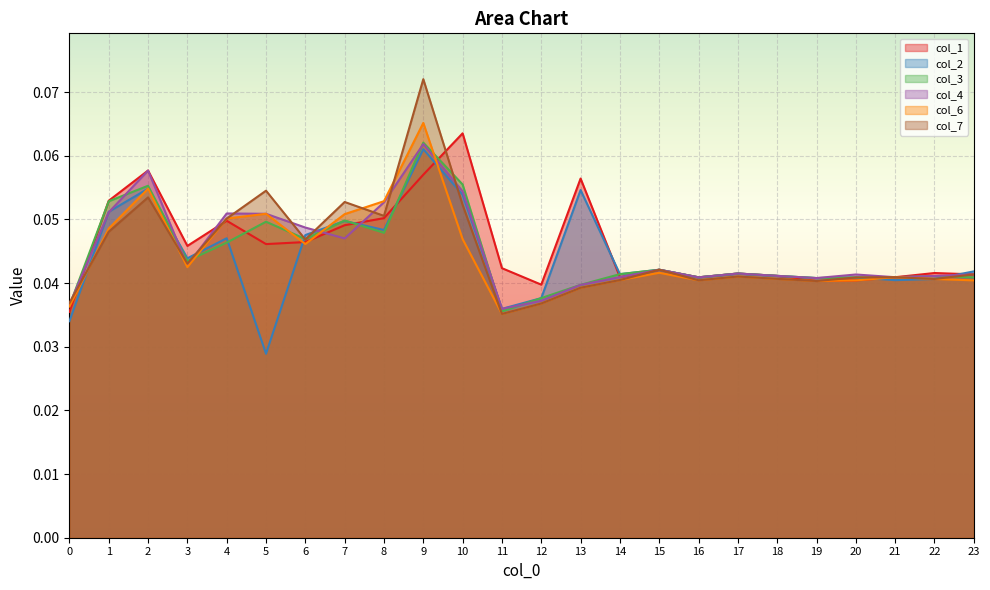

What is the total value across all series at 7?

0.3